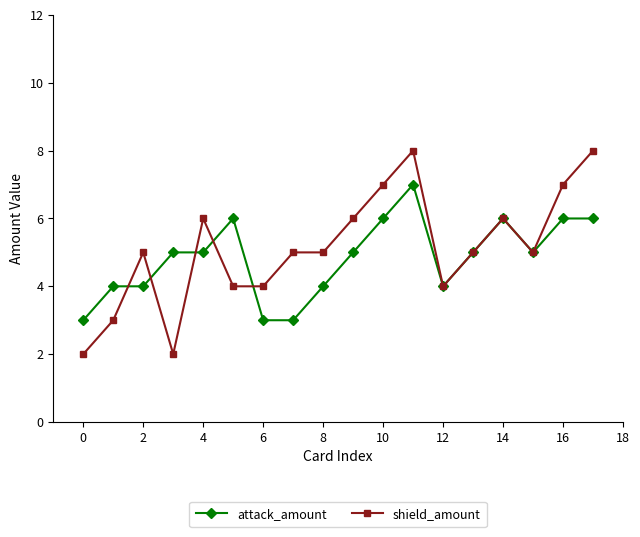

What is the highest value of the attack_amount series?

7